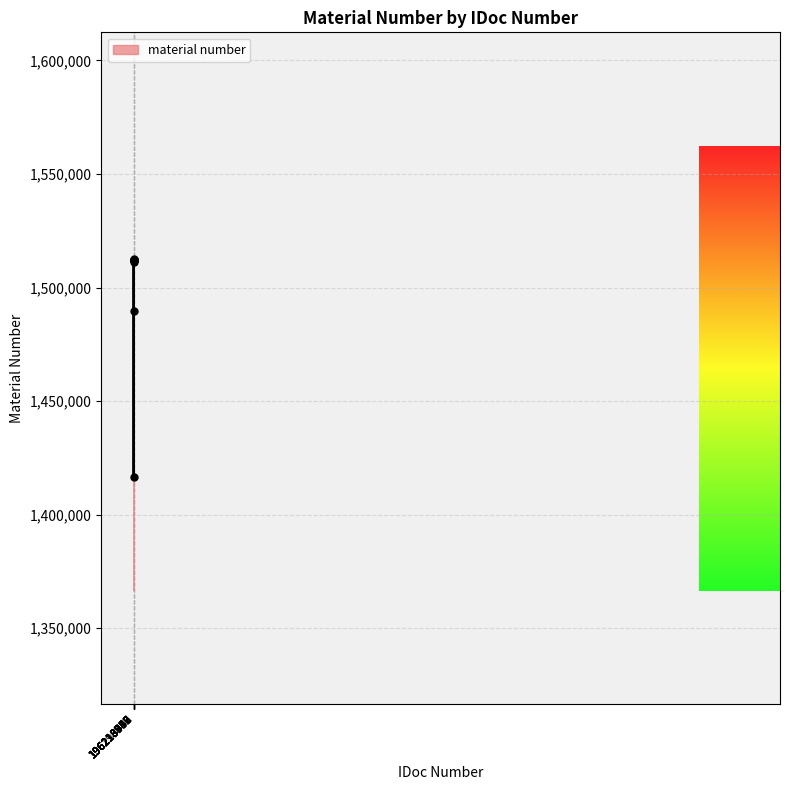

What is the smallest value displayed?

1416555